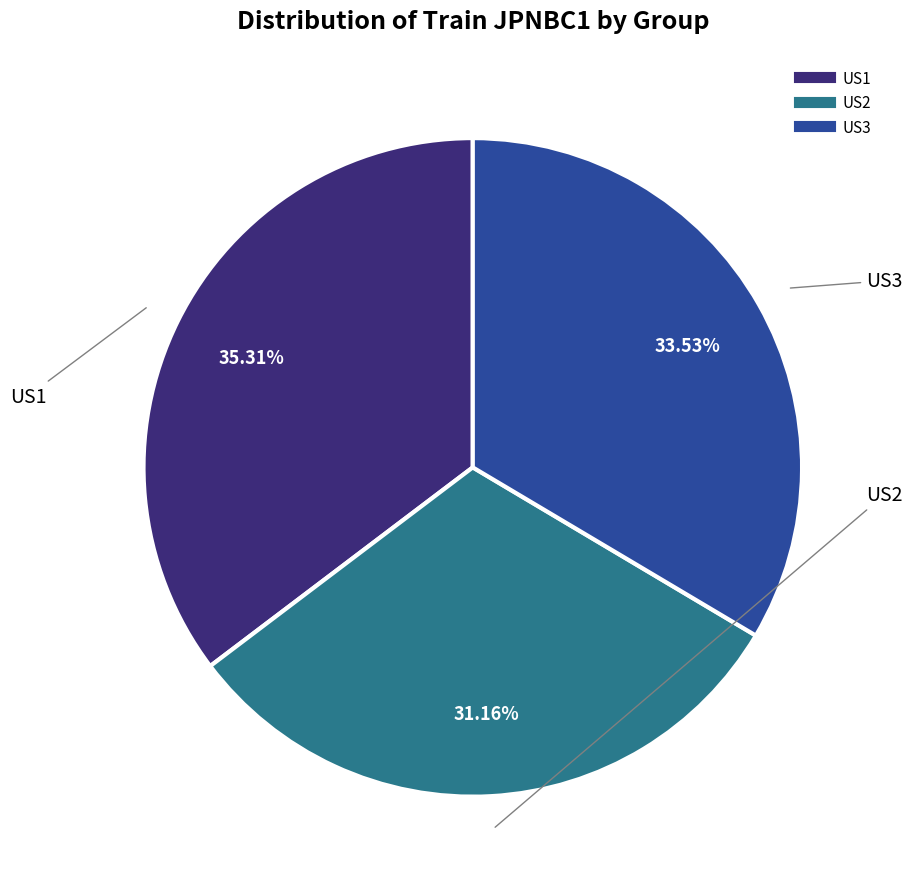

Does any single category account for the majority?

No